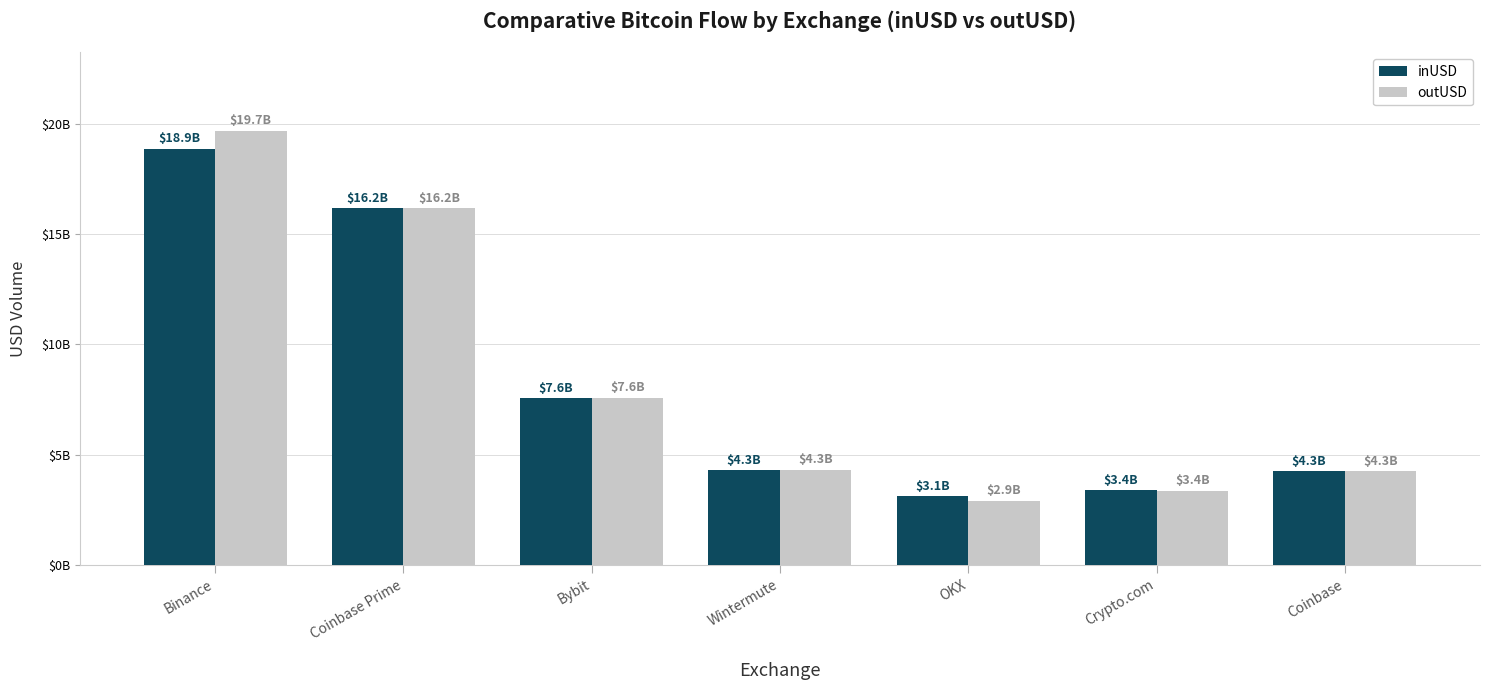

What is the value of the inUSD bar at the 4th from the left?

4309191637.9